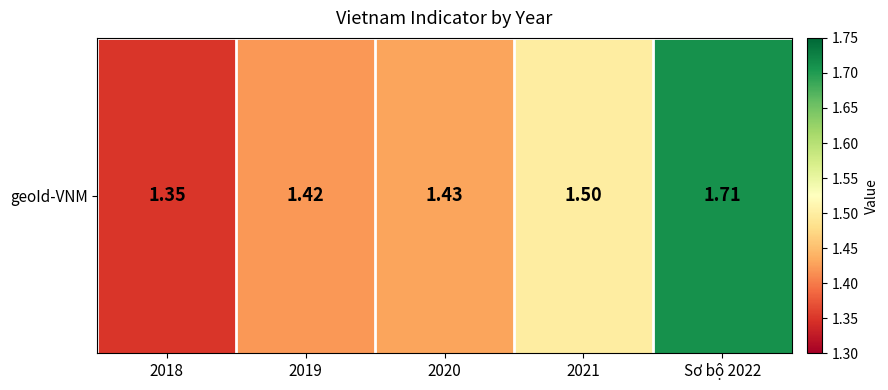

What is the maximum value shown in the chart?

1.7